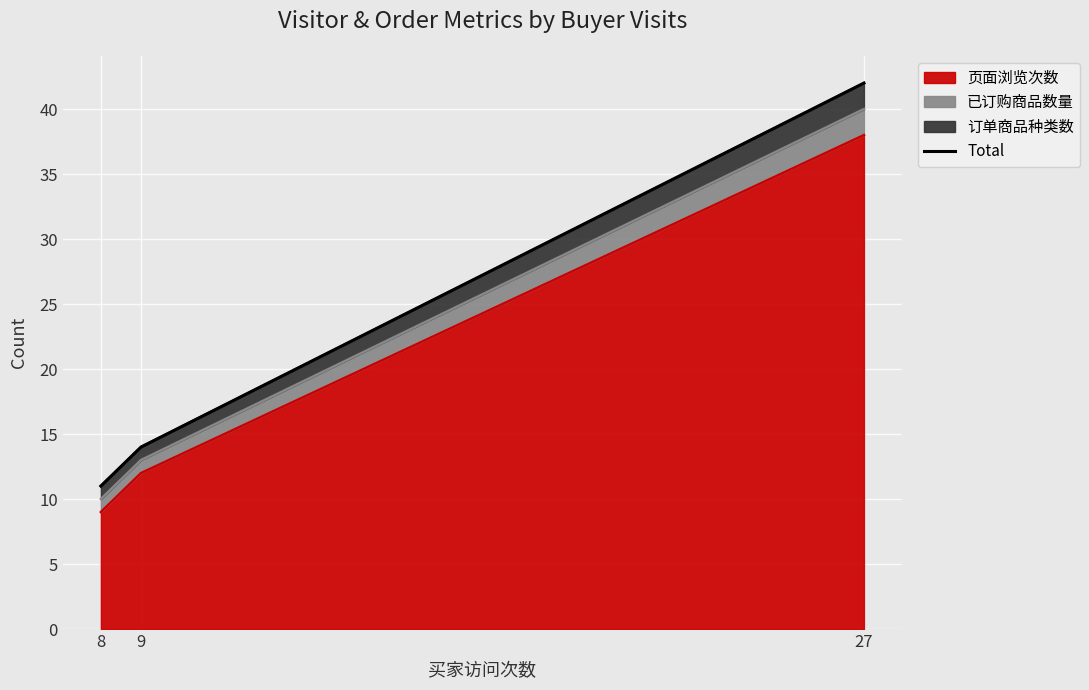

Reading left to right, list all the values displayed in this chart.

11	14	42